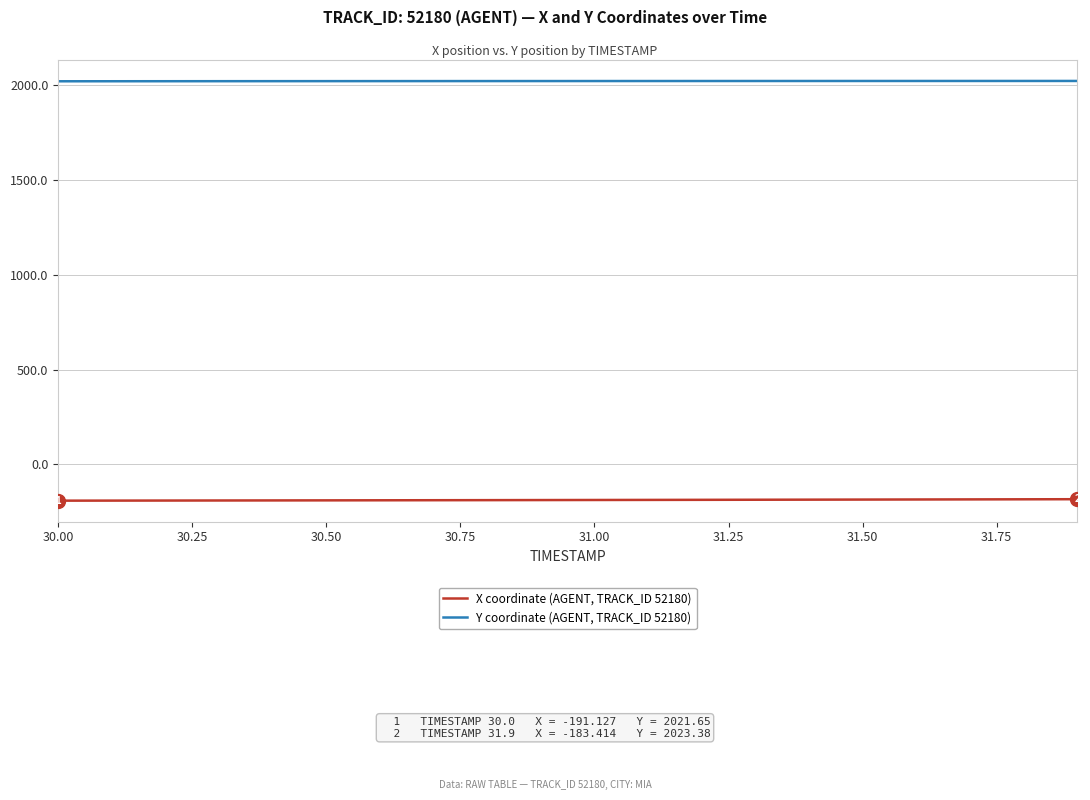

Which series has the largest total across all categories?

Y coordinate (AGENT, TRACK_ID 52180)